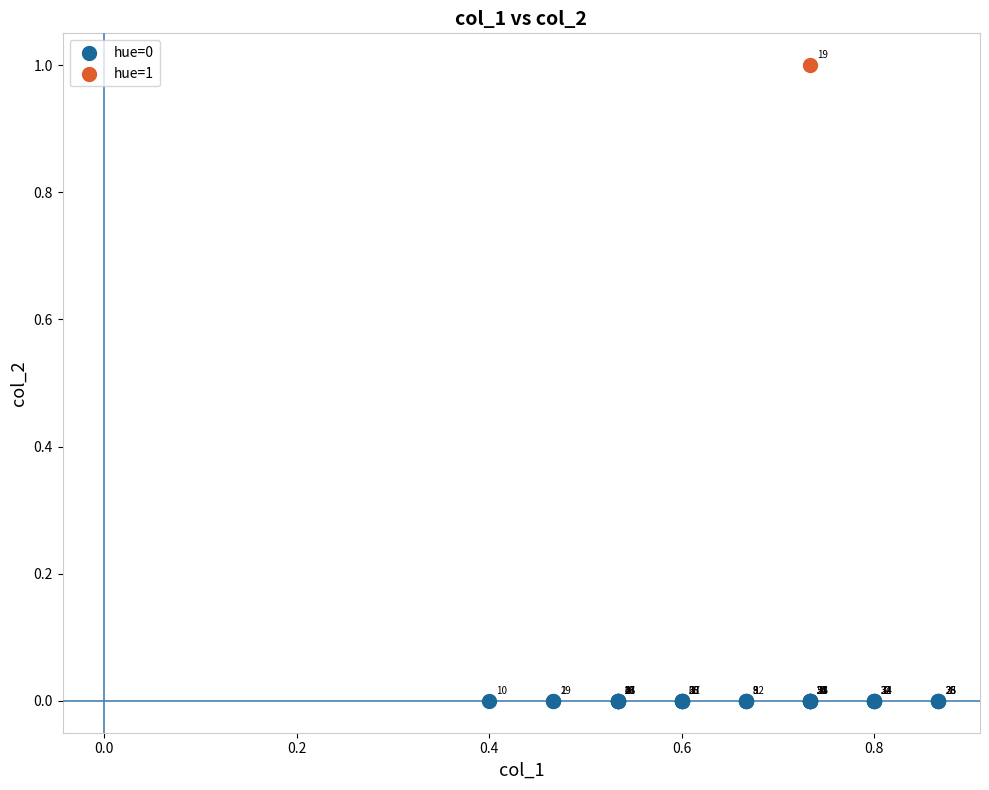

Which series reaches the maximum Y coordinate?

hue=1